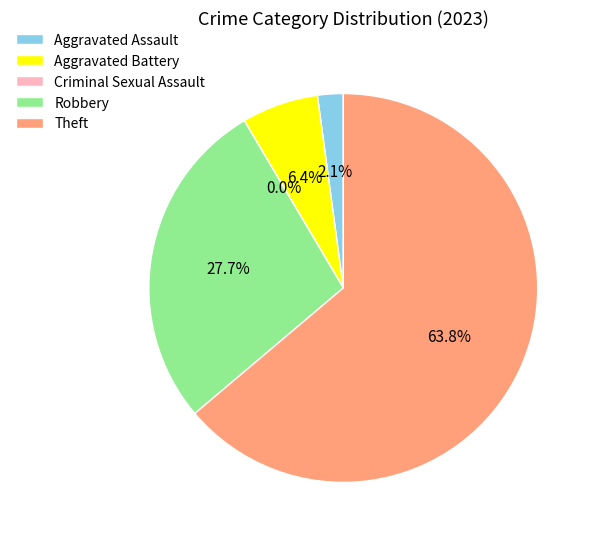

To the nearest percent, what is the combined percentage of Theft and Aggravated Battery?

70%